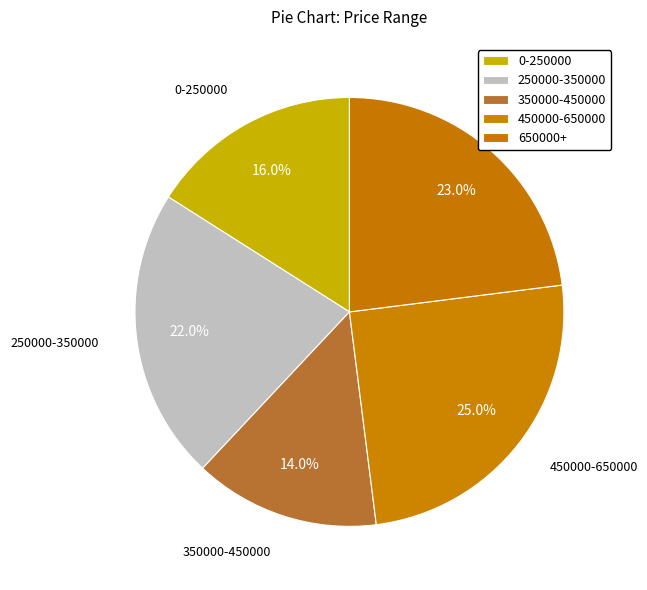

Count the number of slices in the pie.

5